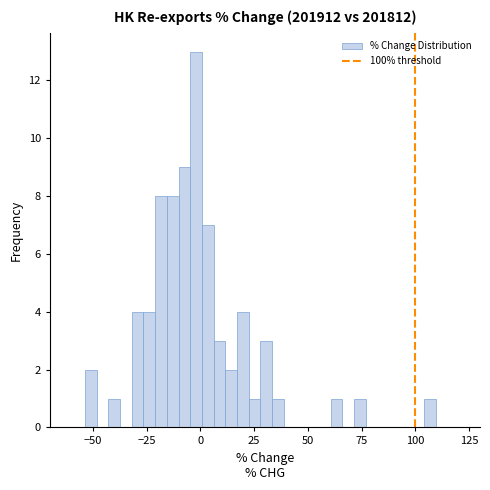

Around what value on the x-axis is the tallest bar? Give the approximate position of its centre, as read against the axis.

0